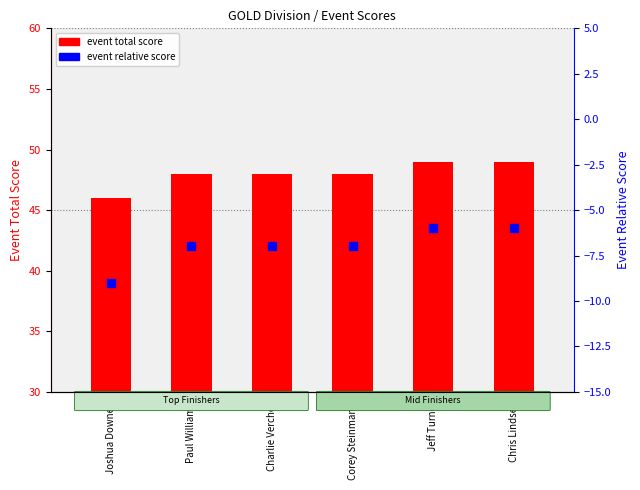

Is the value of event relative score at Chris Lindsey greater than the value of event total score at Chris Lindsey?

No